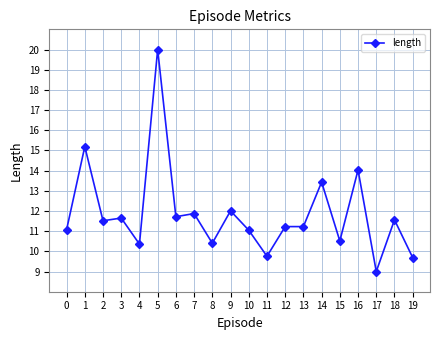

The chart shows a value of 11.1 at 0. True or false?

True